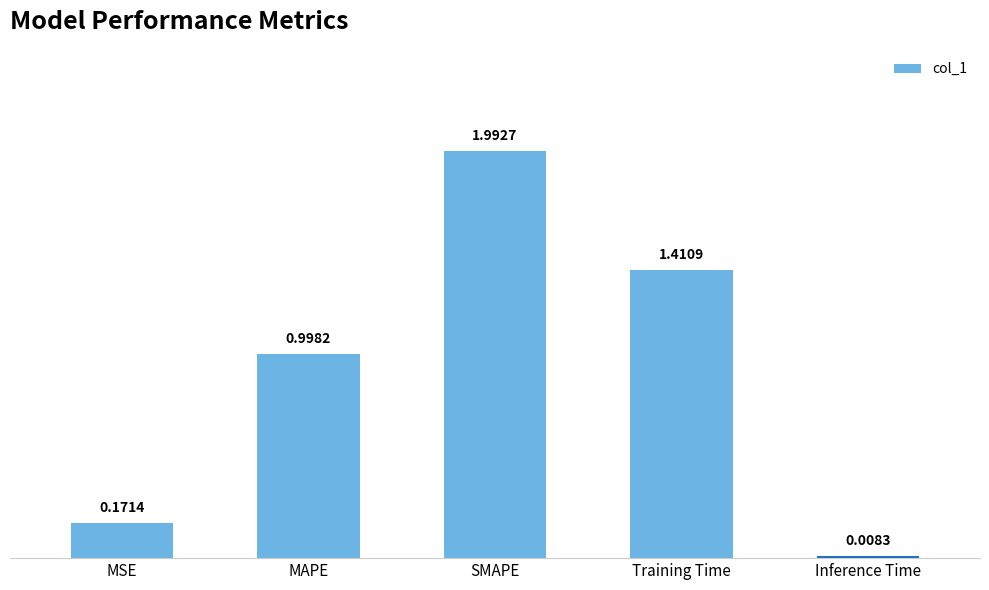

Which label corresponds to the smallest value in the chart?

Inference Time